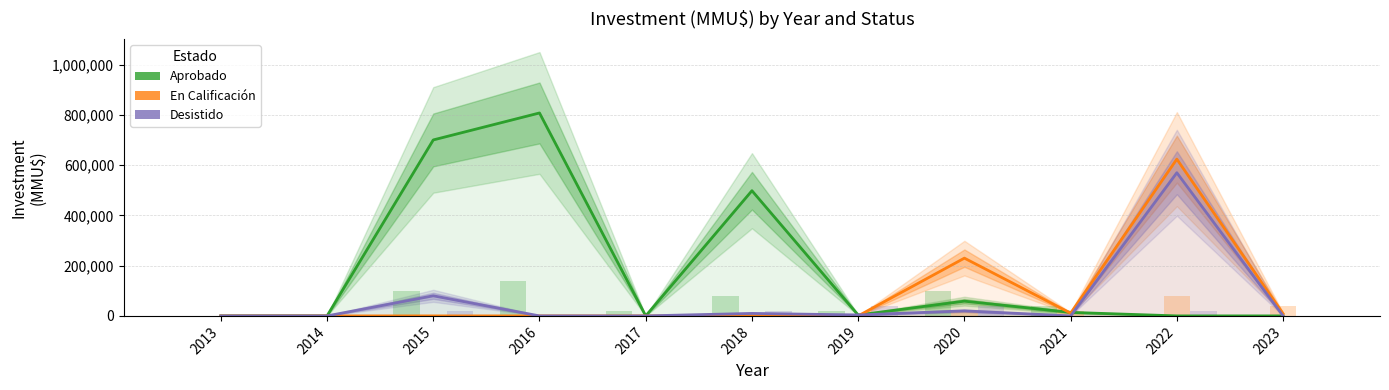

How many groups of bars are there?

11